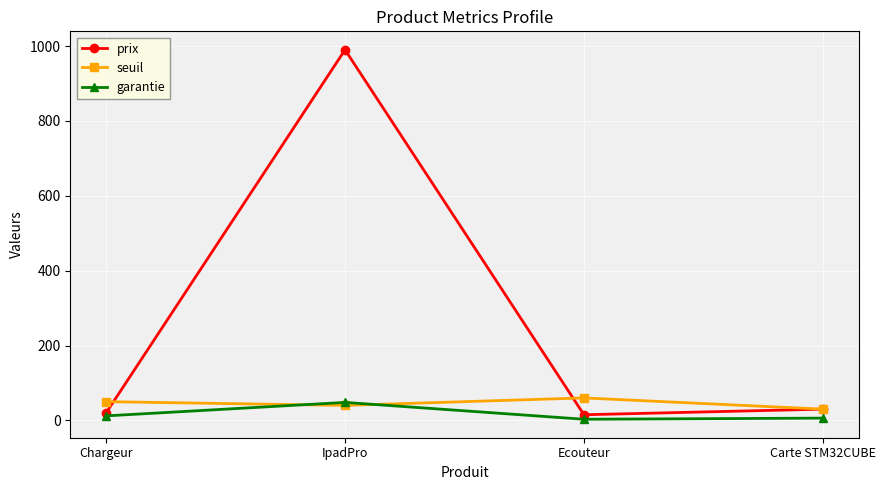

What are all the series names shown in the legend?

prix, seuil, garantie